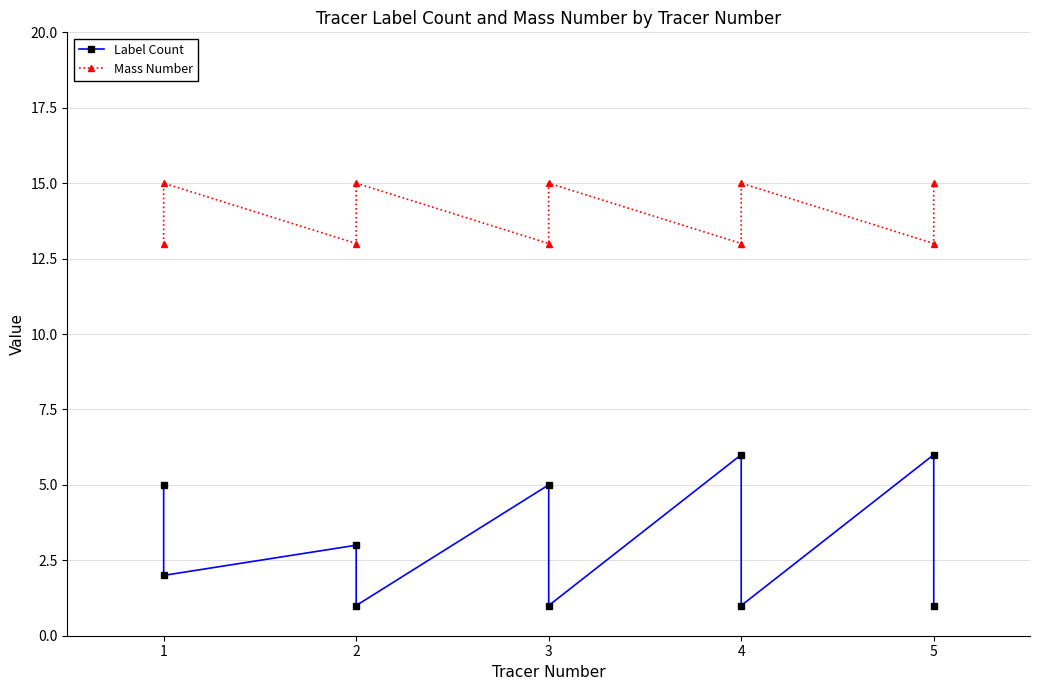

Rank the series by their maximum value, from lowest to highest.

Label Count, Mass Number